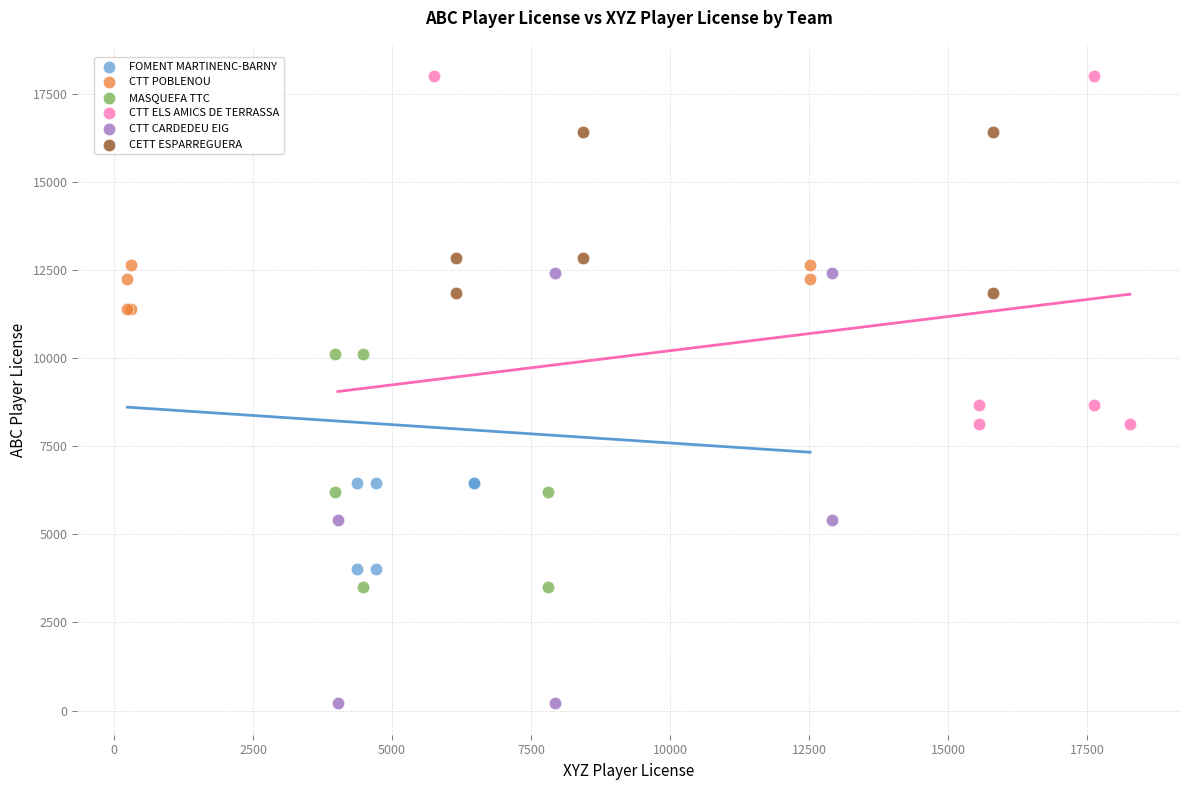

Which series reaches the maximum Y coordinate?

CTT ELS AMICS DE TERRASSA